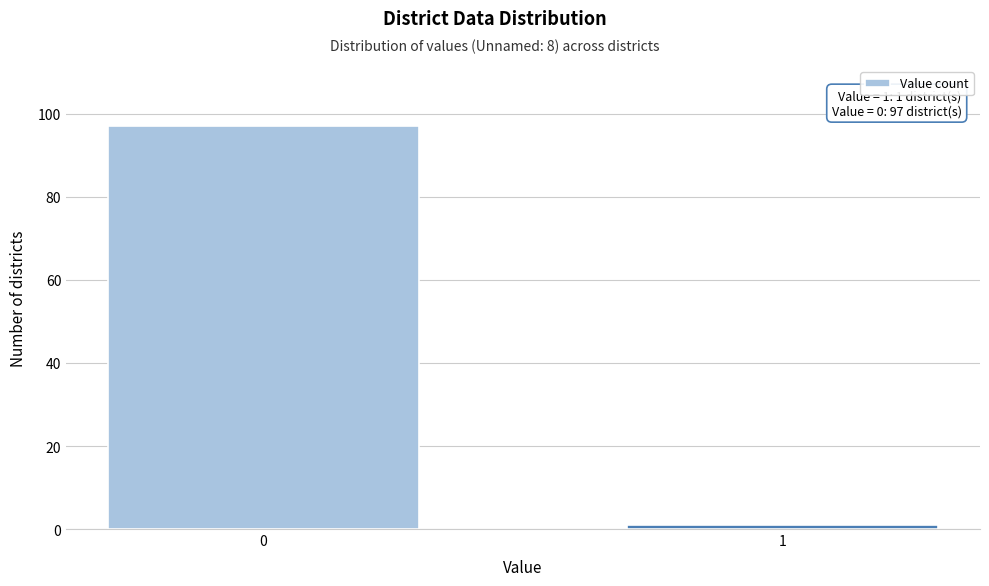

Reading left to right, transcribe all the data shown in this chart.

0=97	1=1